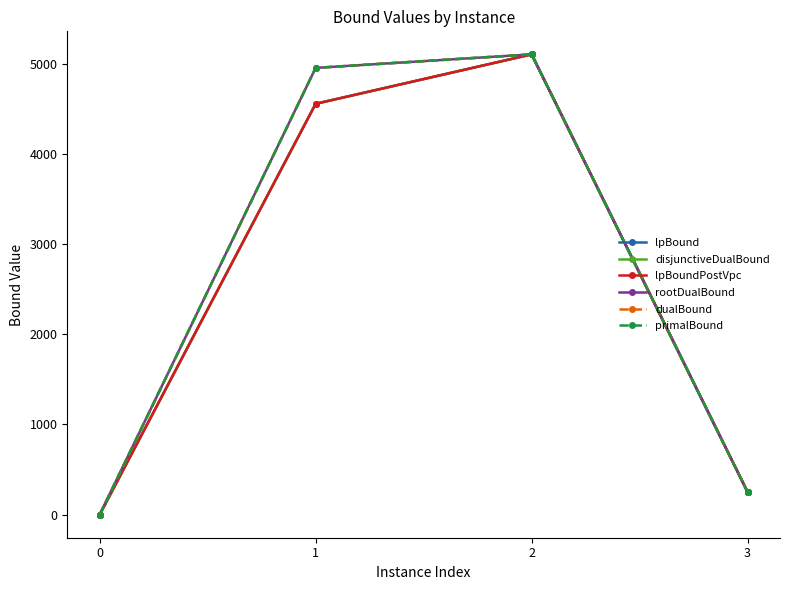

How many values in the lpBound series exceed 4554?

2